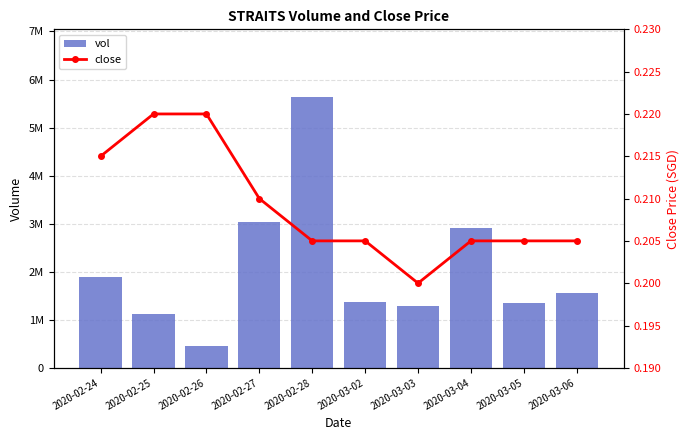

What is the minimum value shown in the chart?

0.2